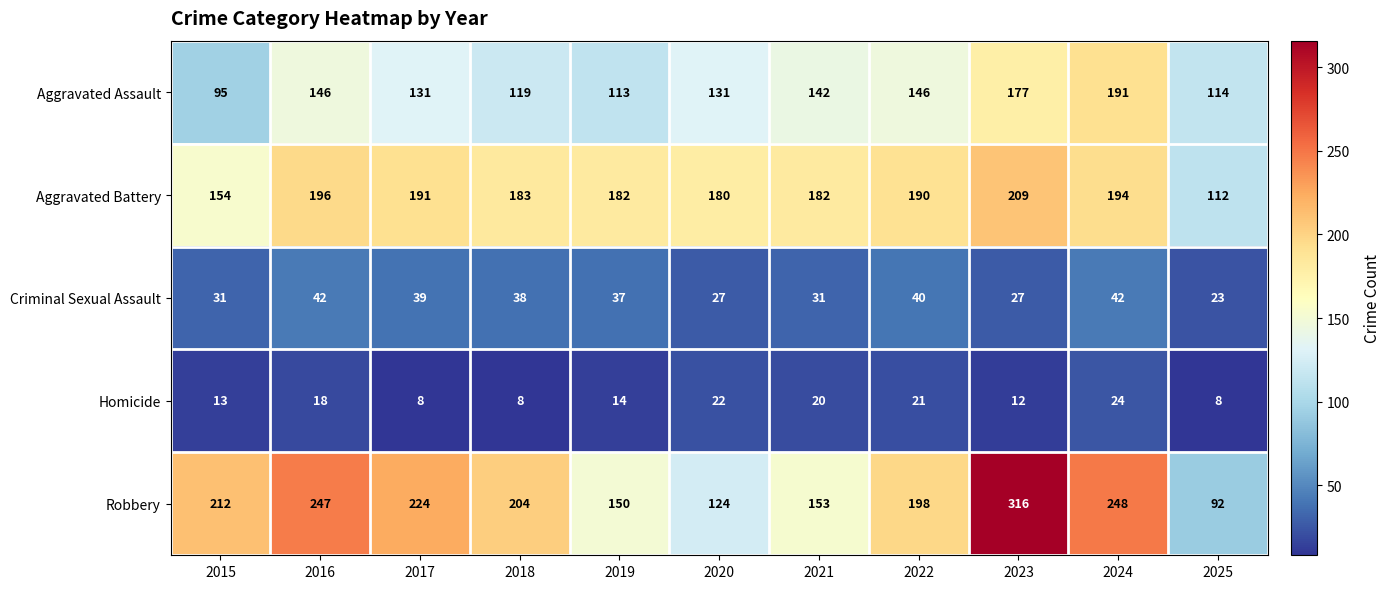

What value does the Aggravated Assault series have at 2021, to the nearest 5?

140